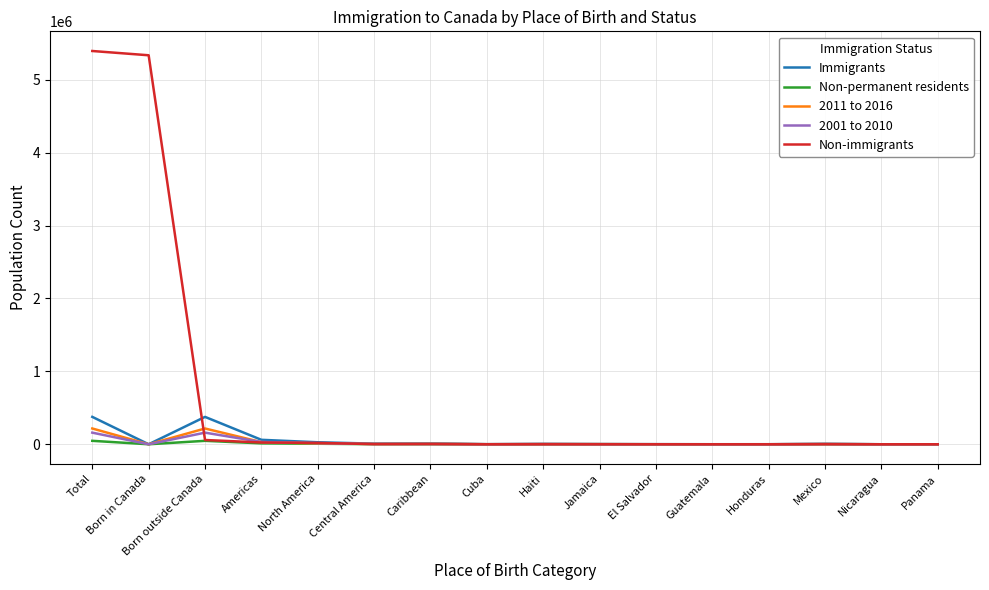

What is the difference between the 2001 to 2010 values at Panama and Jamaica?

890